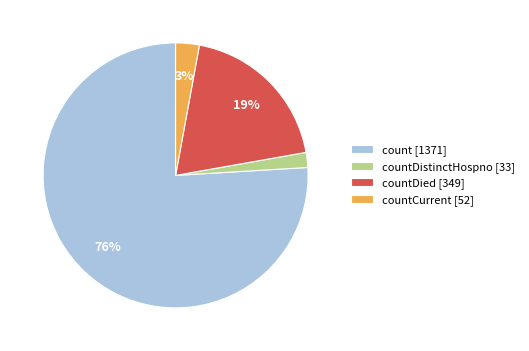

The countDistinctHospno [33] slice represents 2% of the pie. True or false?

True